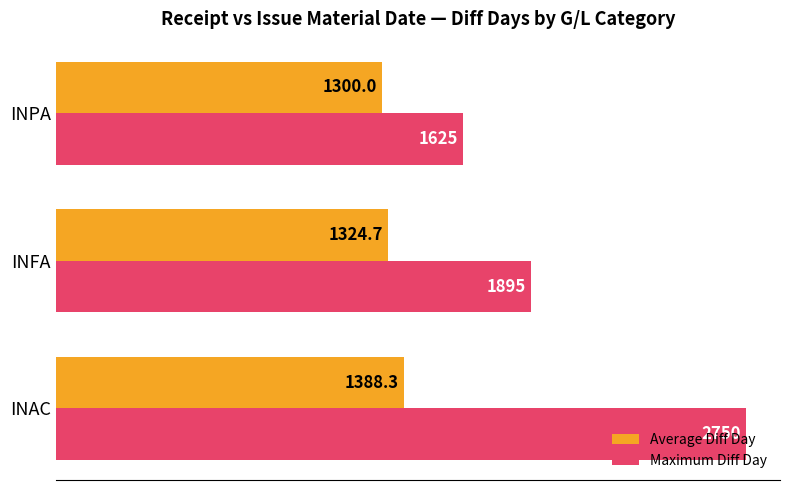

Rank the series by their maximum value, from highest to lowest.

Maximum Diff Day, Average Diff Day